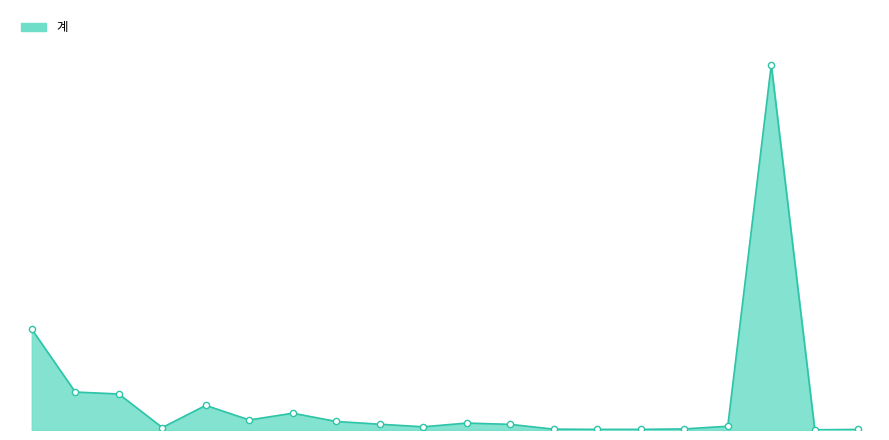

Is this an area chart (filled region under the line)?

Yes